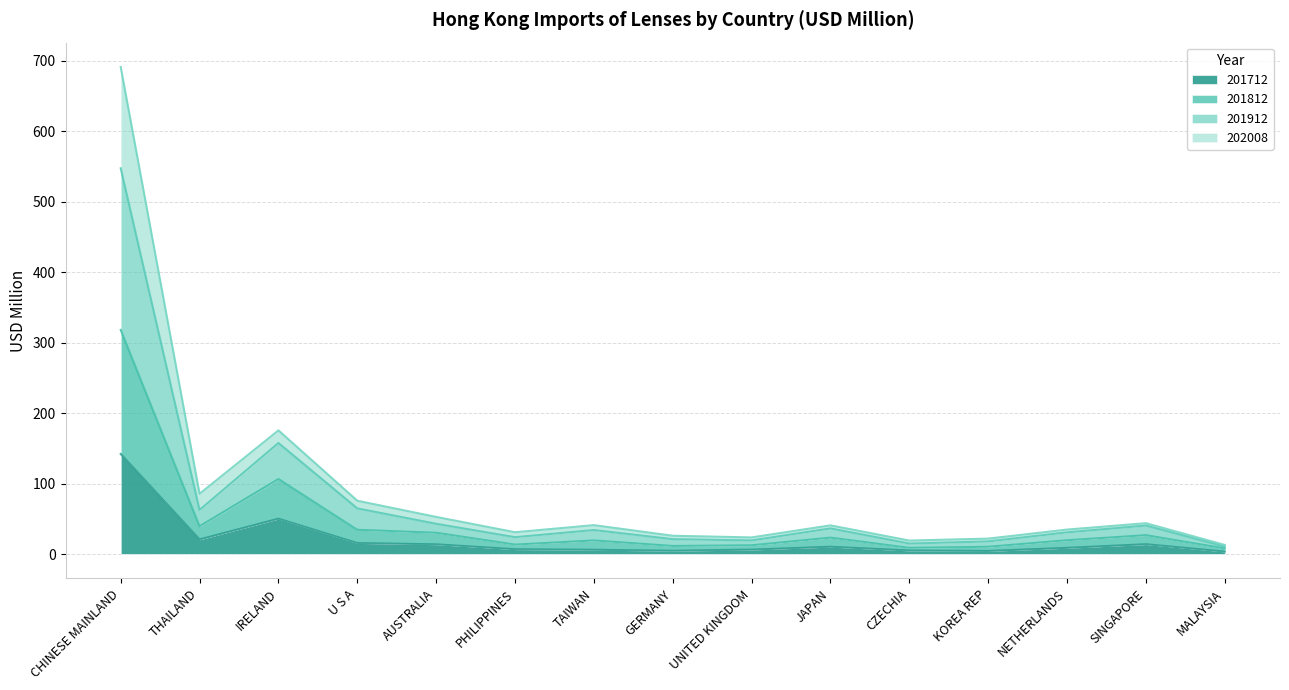

True or false: 201812 has a value of 46.0 at U S A.

False